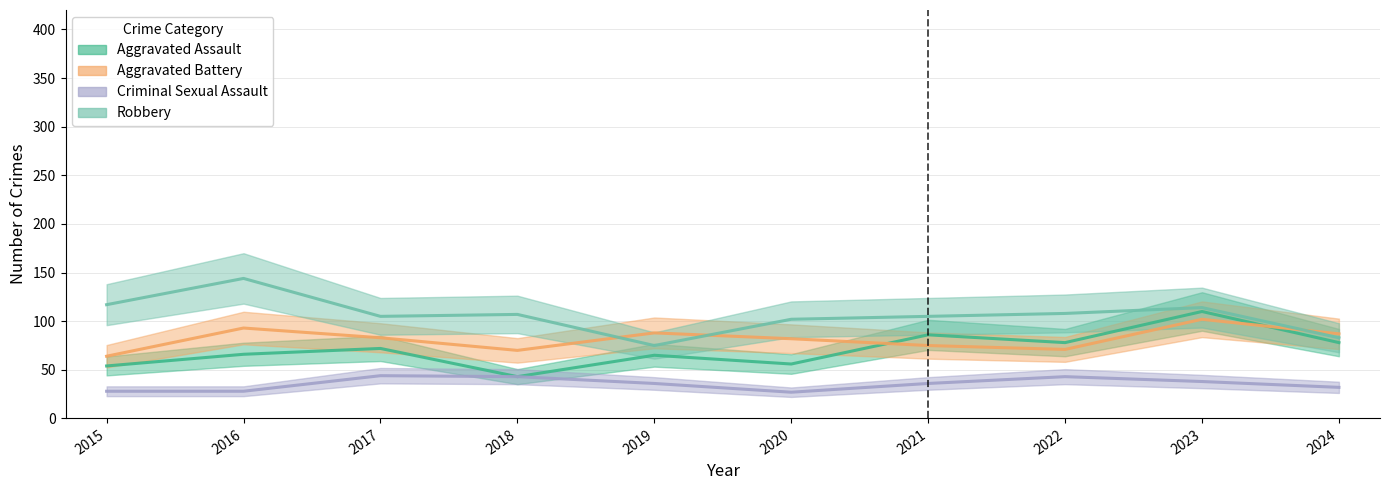

Count the number of data series in this chart.

4